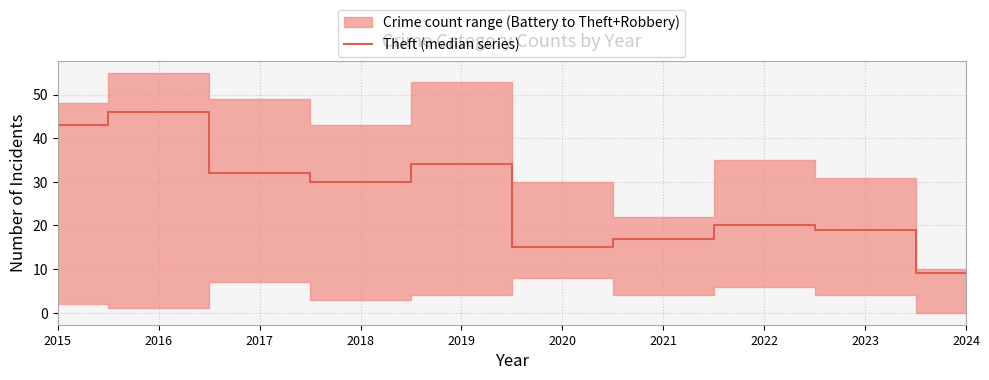

What is the sum of the values at 2018 and 2017?

62